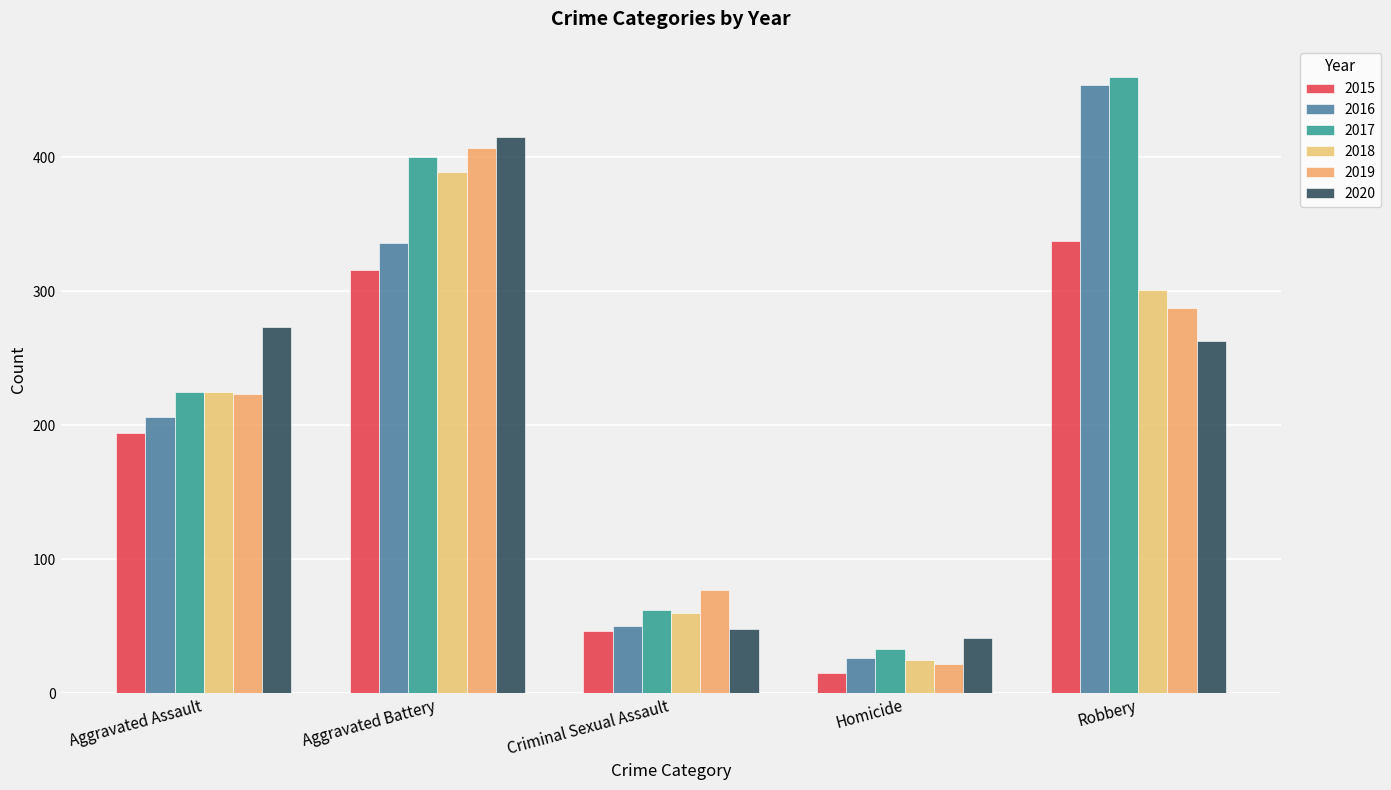

True or false: 2016 has a value of 25 at Criminal Sexual Assault.

False